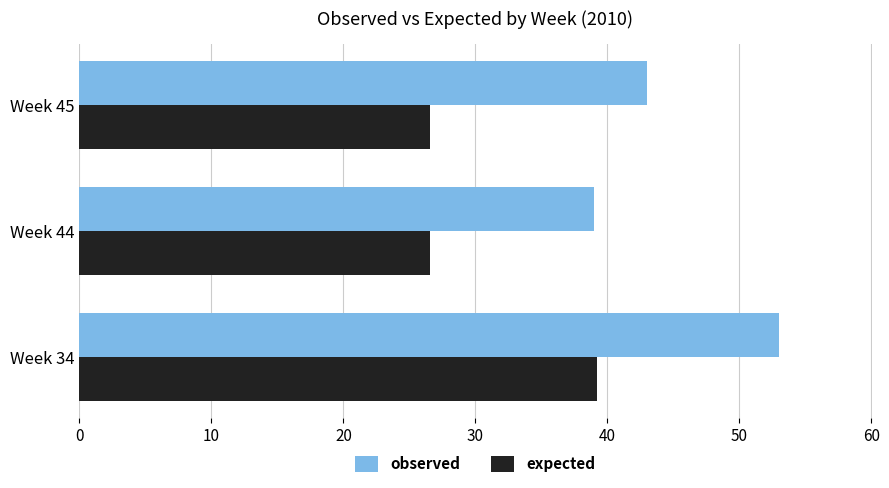

What is the total value across all series at Week 45?

69.6